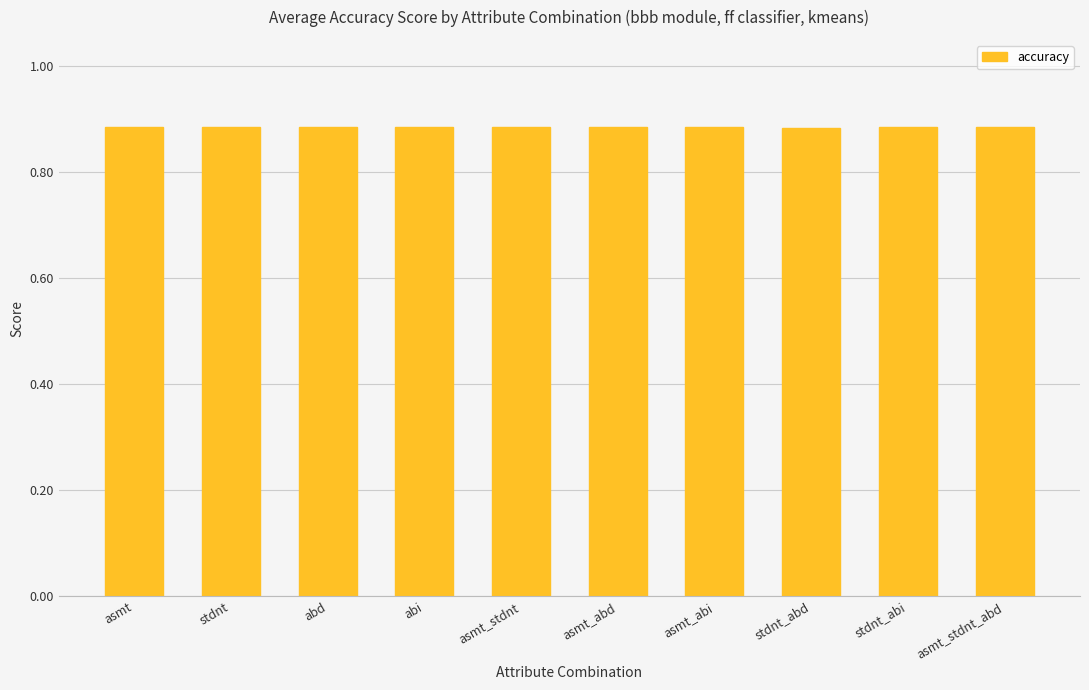

What is the label of the 4th bar from the left?

abi